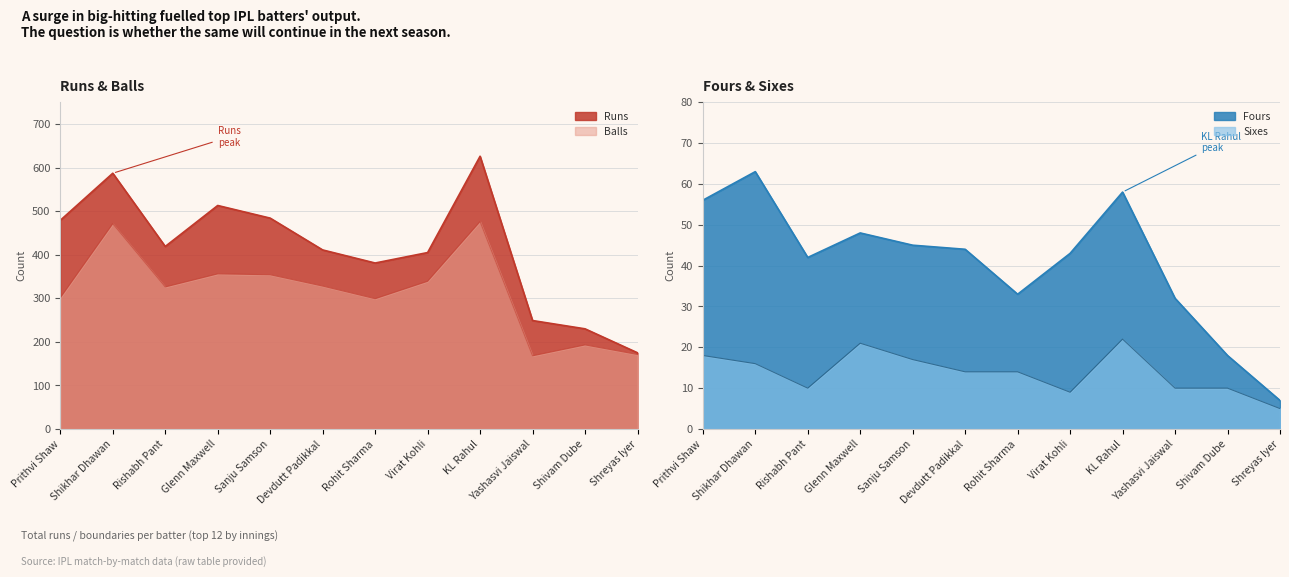

What is the label of the 2nd point from the right?

Shivam Dube